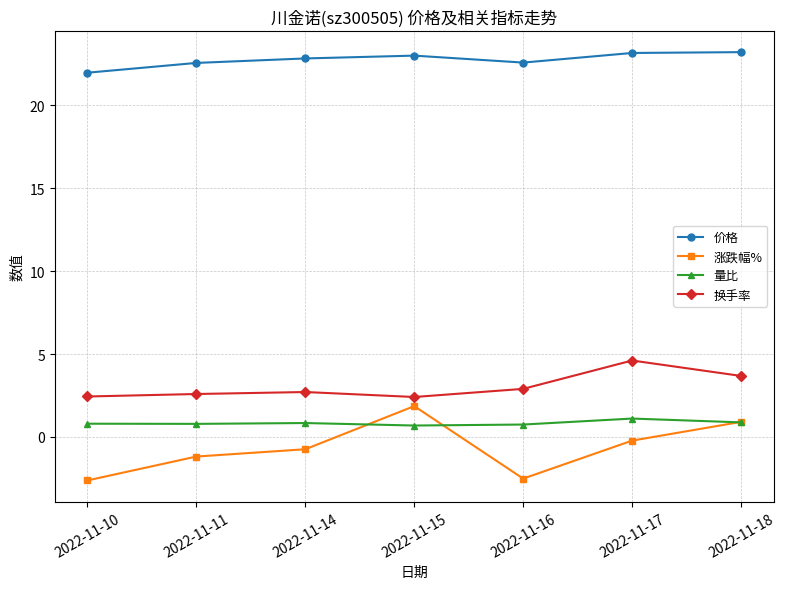

What is the difference between the 量比 values at 2022-11-16 and 2022-11-18?

0.1